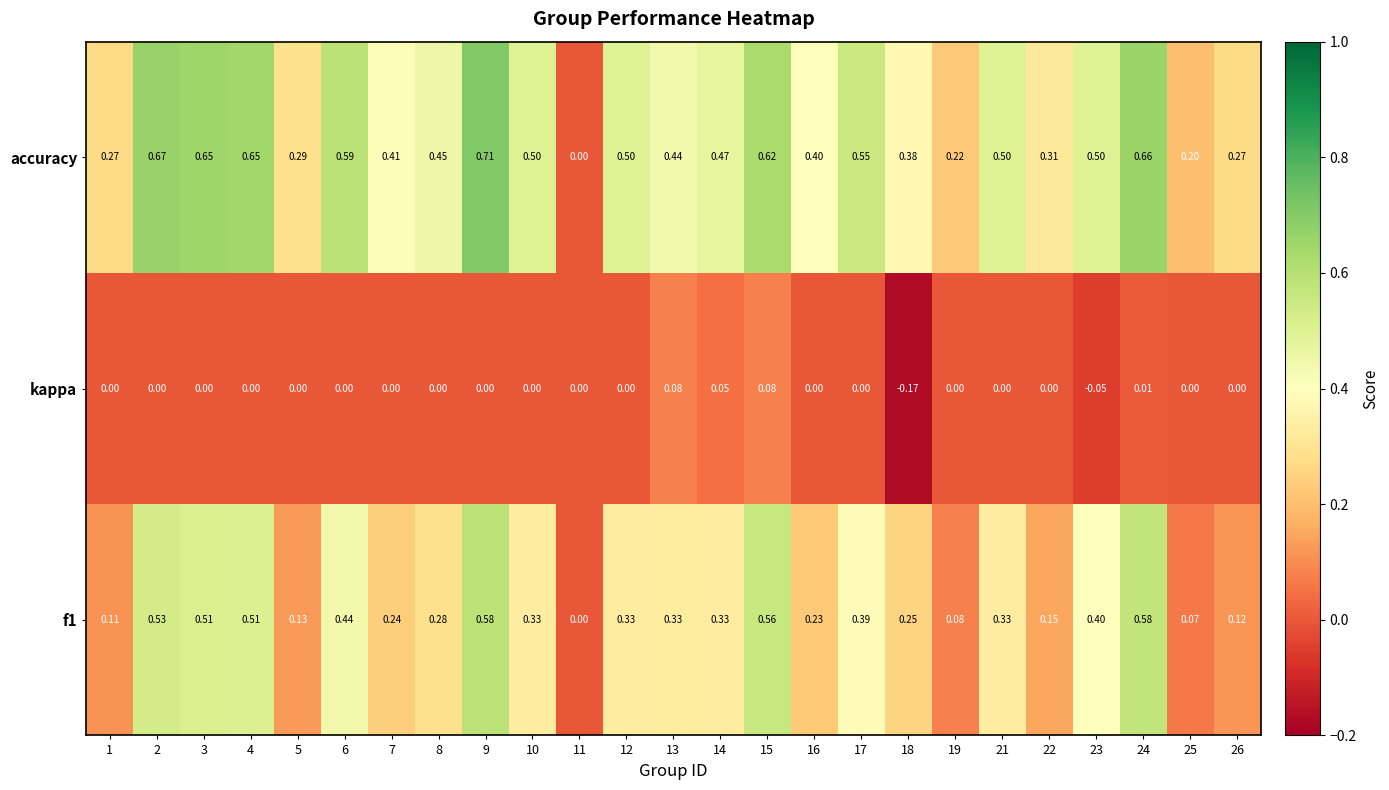

Which series has the largest total across all categories?

accuracy